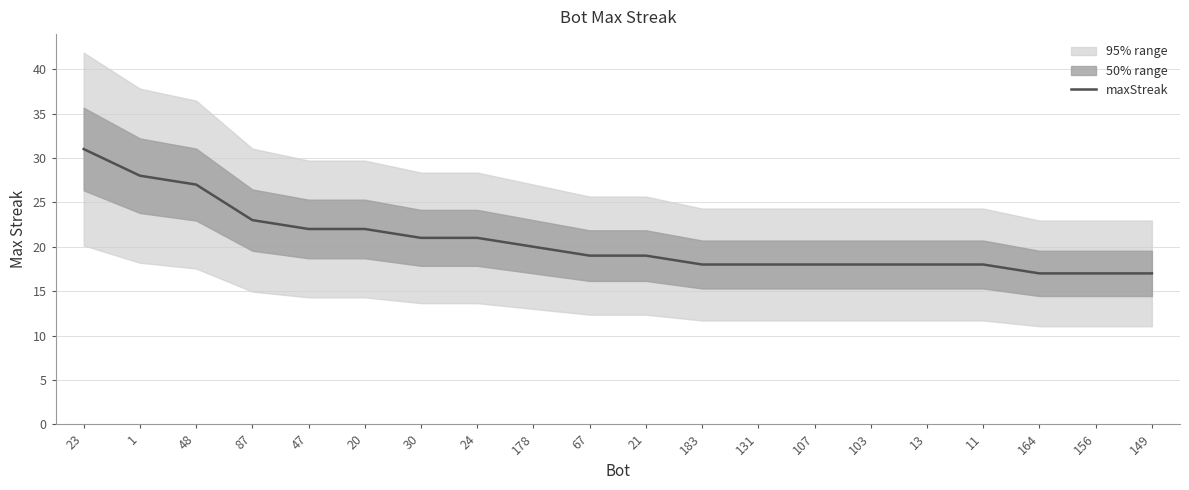

True or false: there are more than 1 points higher than both neighbors.

False